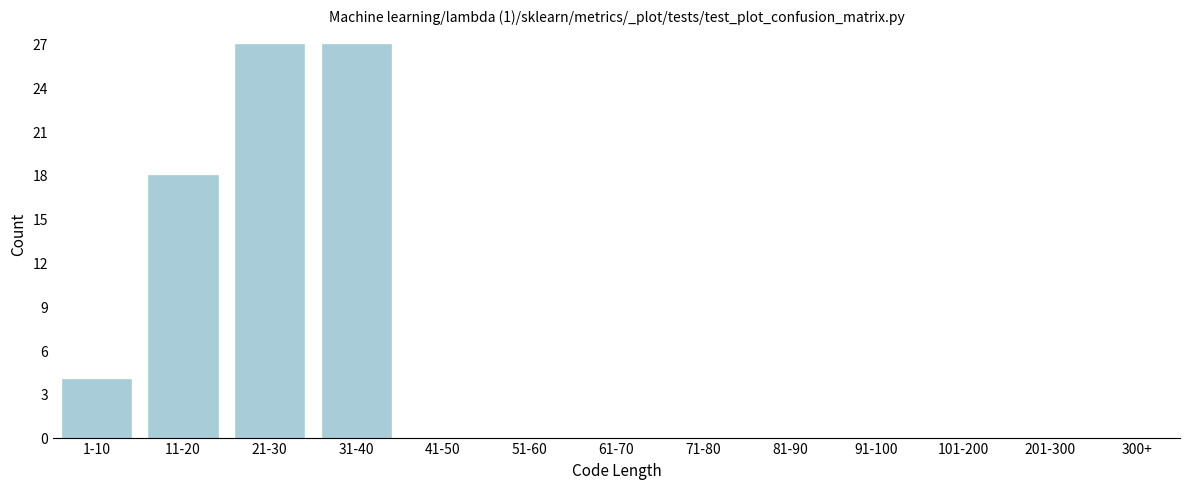

Reading left to right, transcribe all the data shown in this chart.

1-10=4	11-20=18	21-30=27	31-40=27	41-50=0	51-60=0	61-70=0	71-80=0	81-90=0	91-100=0	101-200=0	201-300=0	300+=0